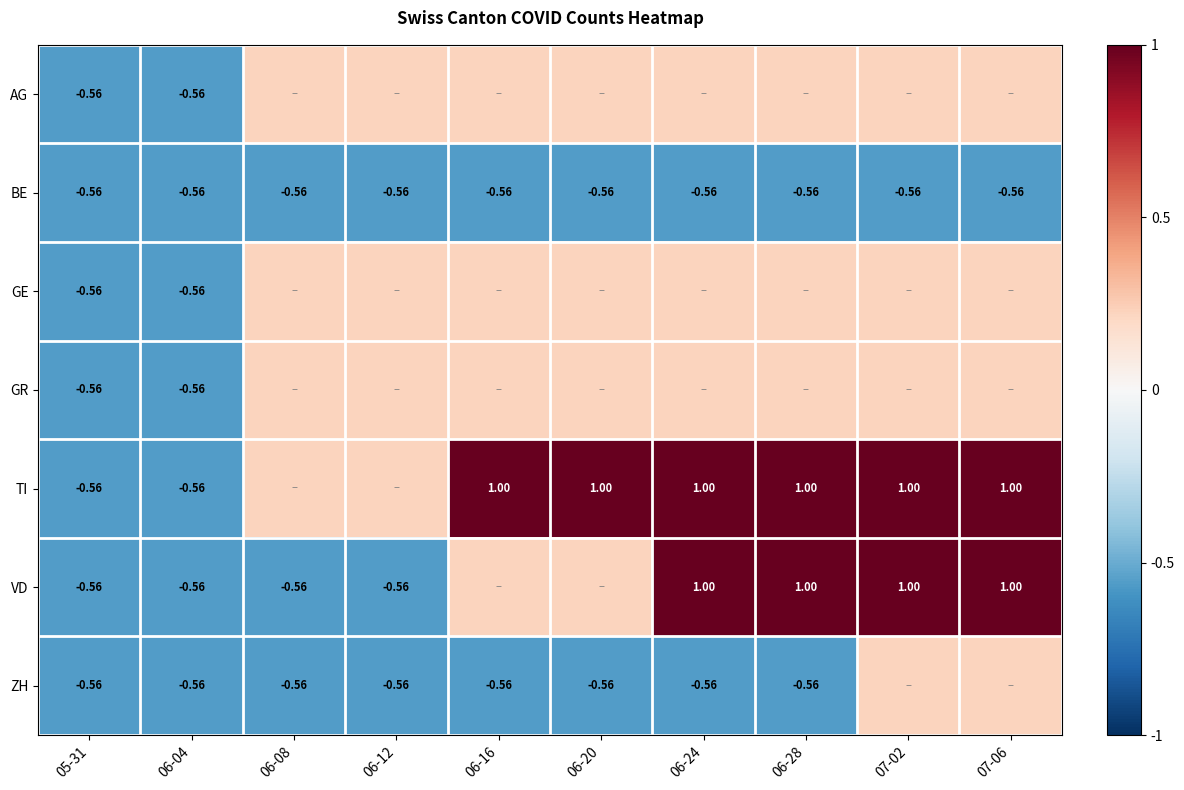

What is the approximate value of BE at 06-12?

-0.6